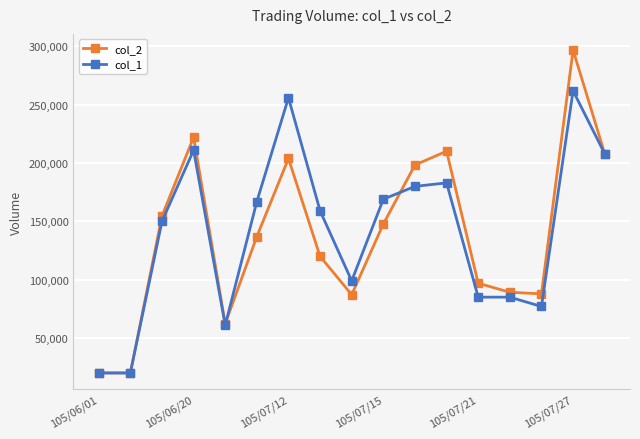

True or false: col_2 has more than 2 points higher than both neighbors.

True